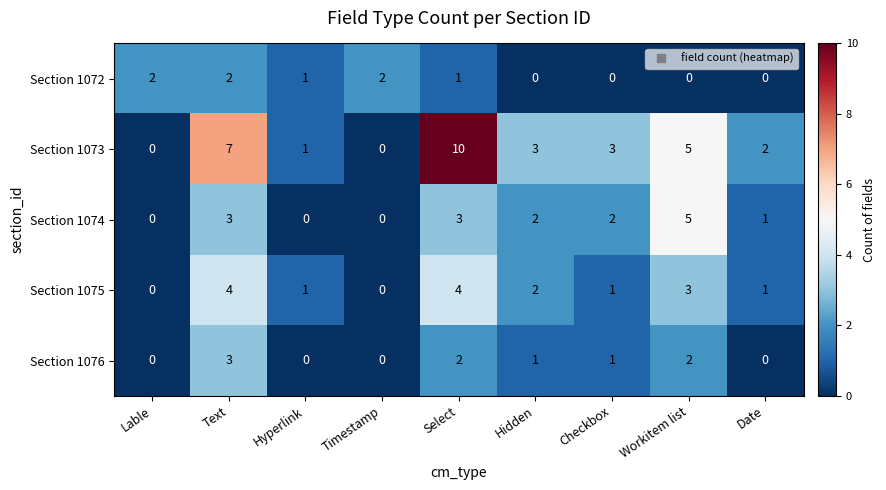

Which series has the largest total across all categories?

Section 1073